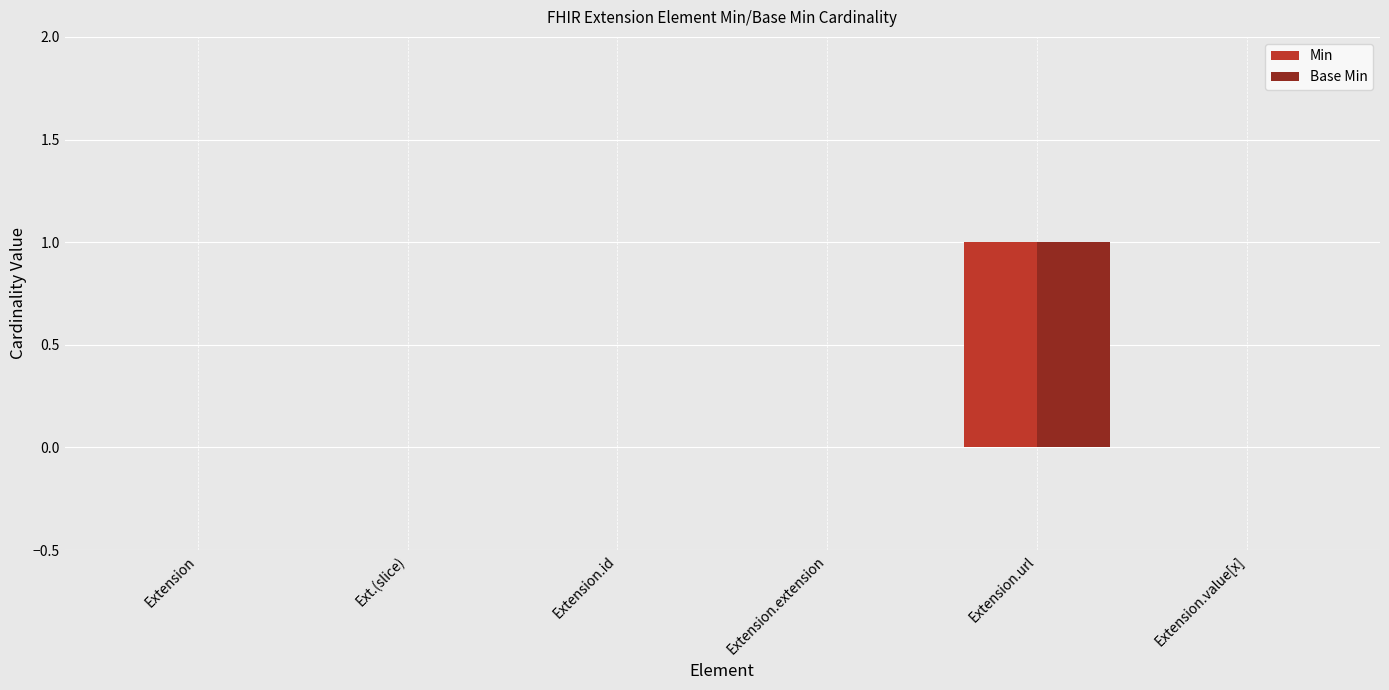

Are the bars horizontal?

No